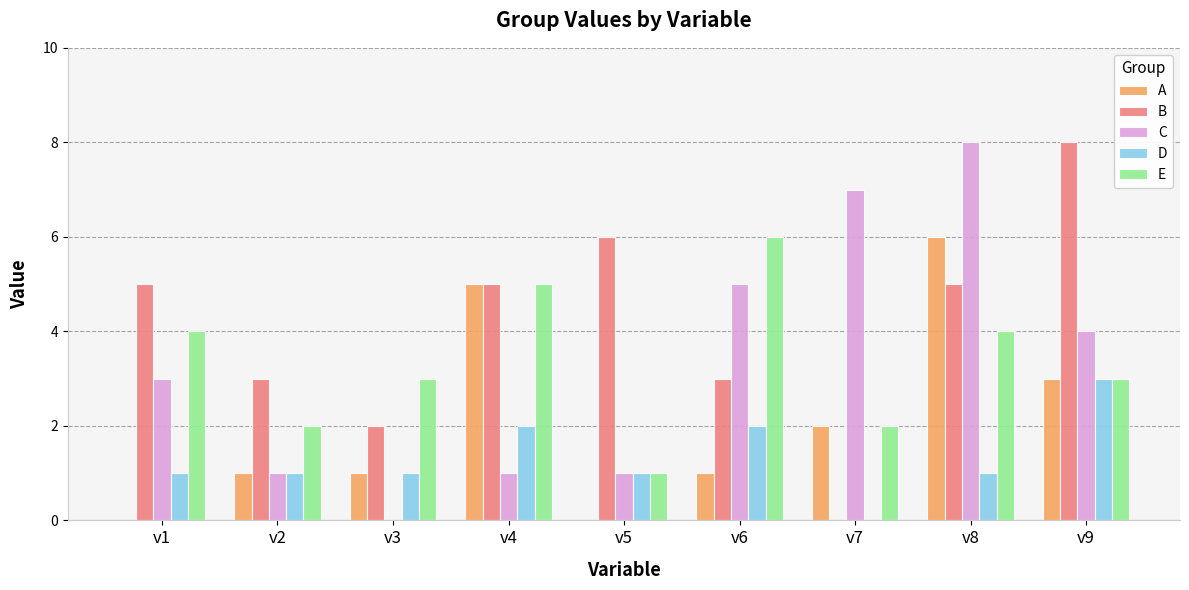

Which series changed the most between v2 and v8?

C